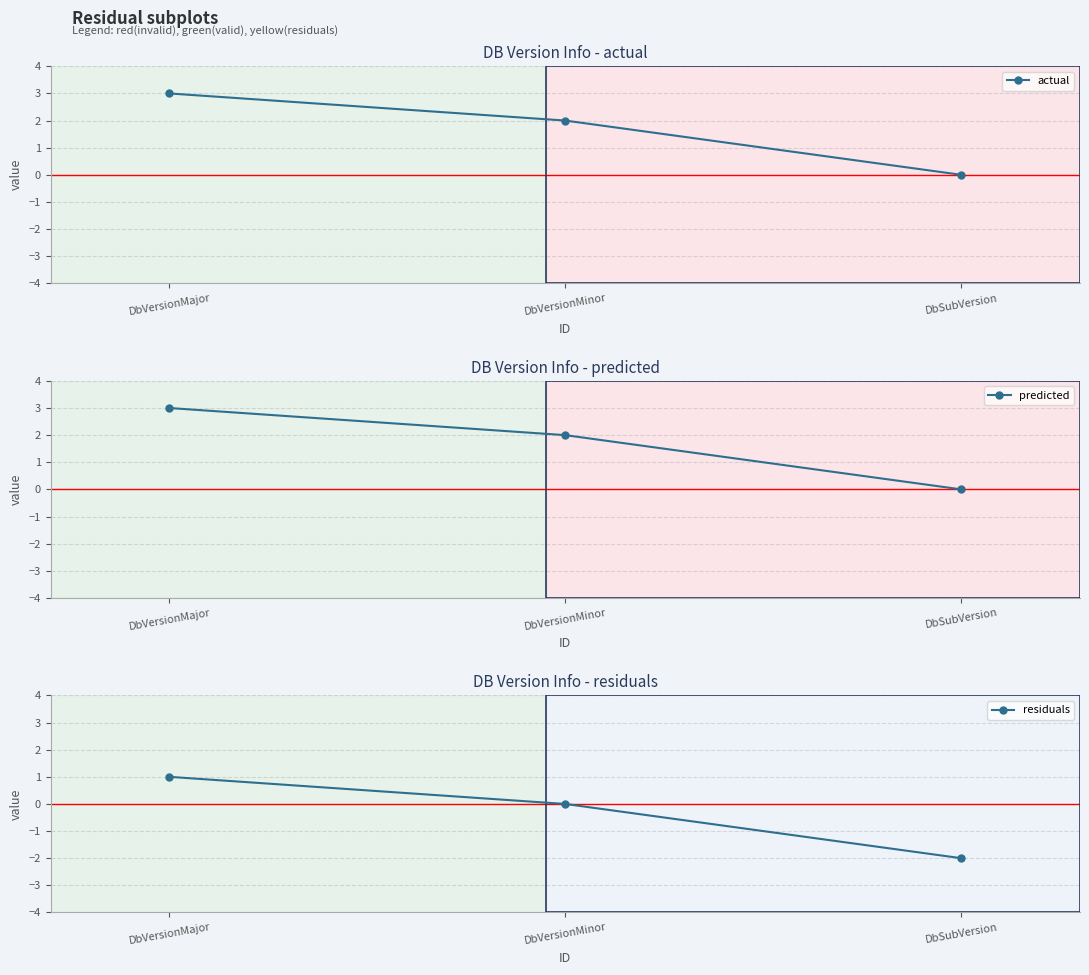

Count the number of categories in the chart.

3